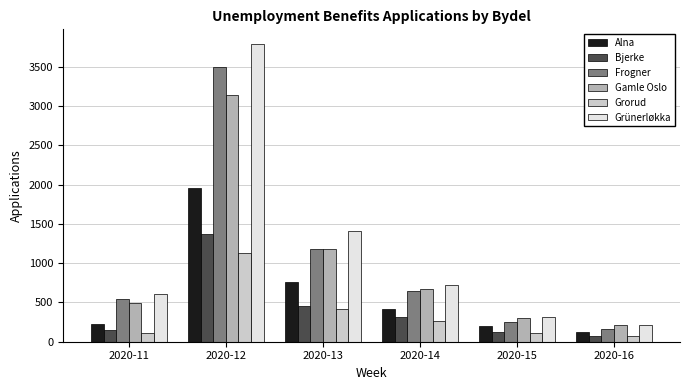

What is the sum of all Alna values?

3669